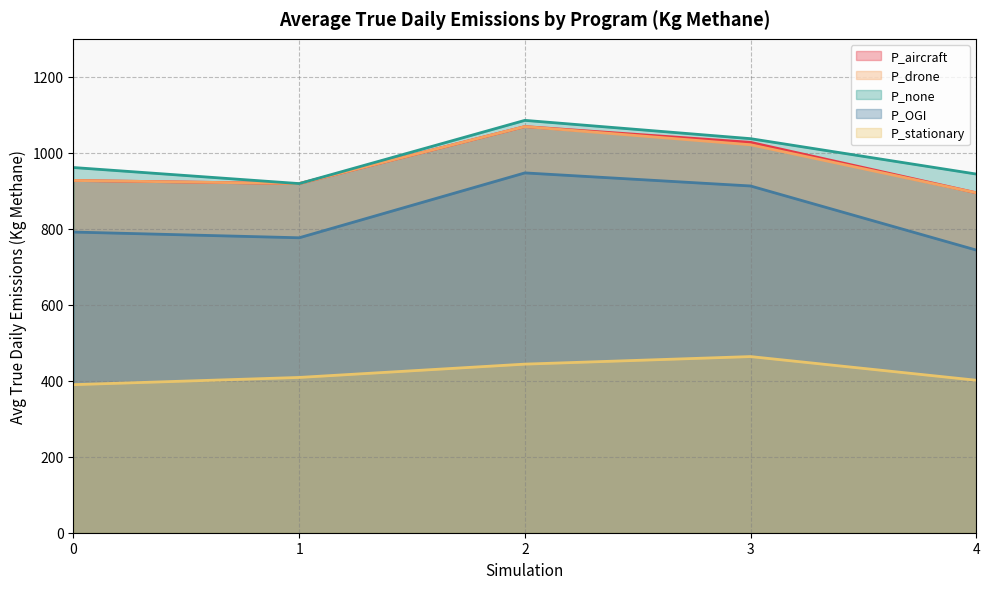

True or false: P_OGI and P_stationary intersect in this chart.

False